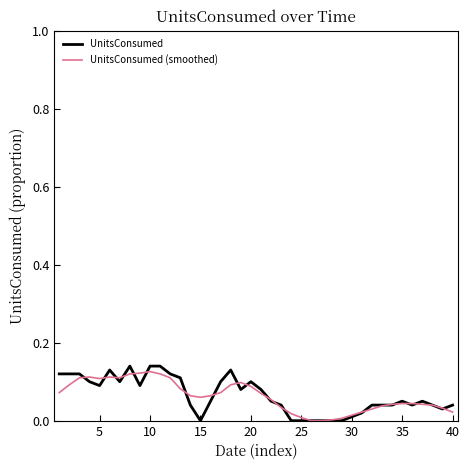

Which series has the largest range (max minus min)?

UnitsConsumed